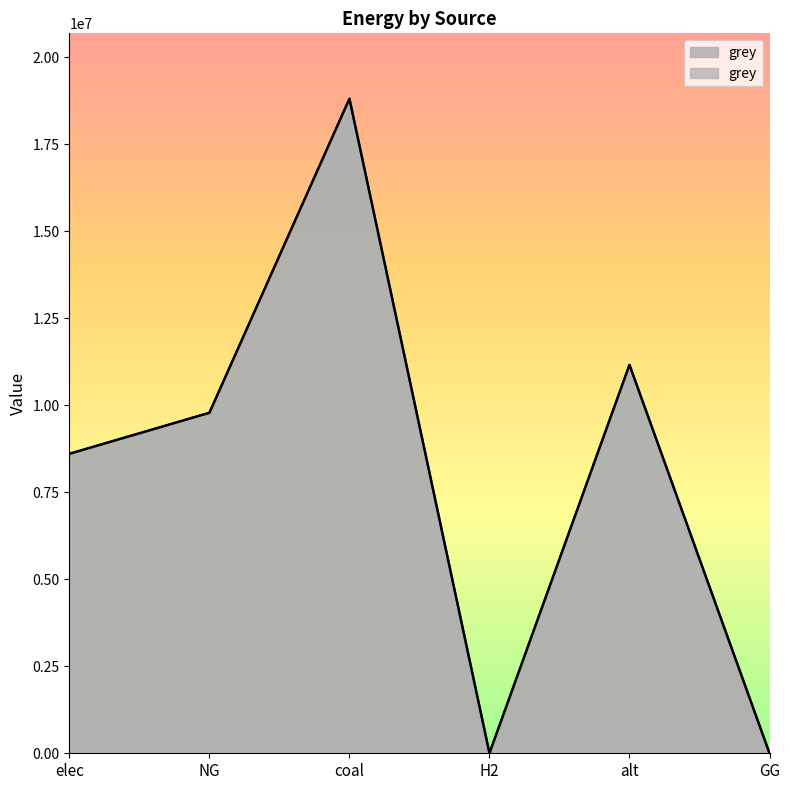

Which has a higher value, NG or H2?

NG